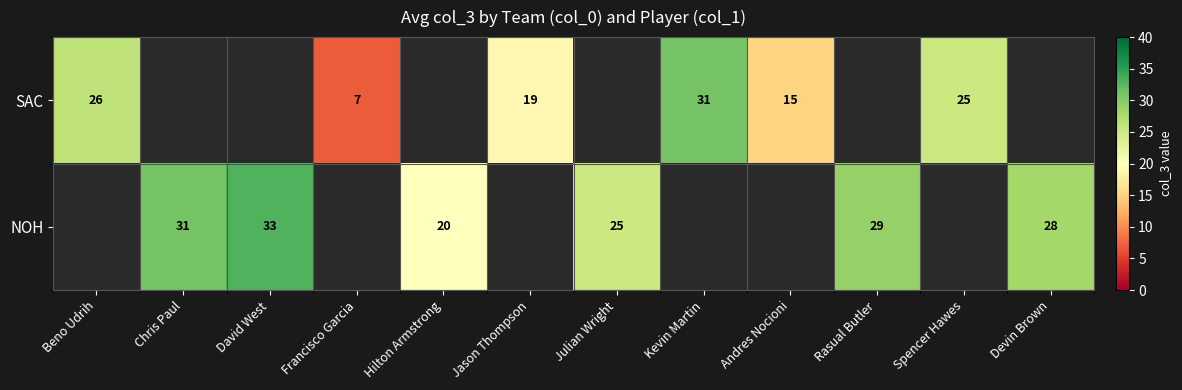

How many categories are shown in the chart?

12